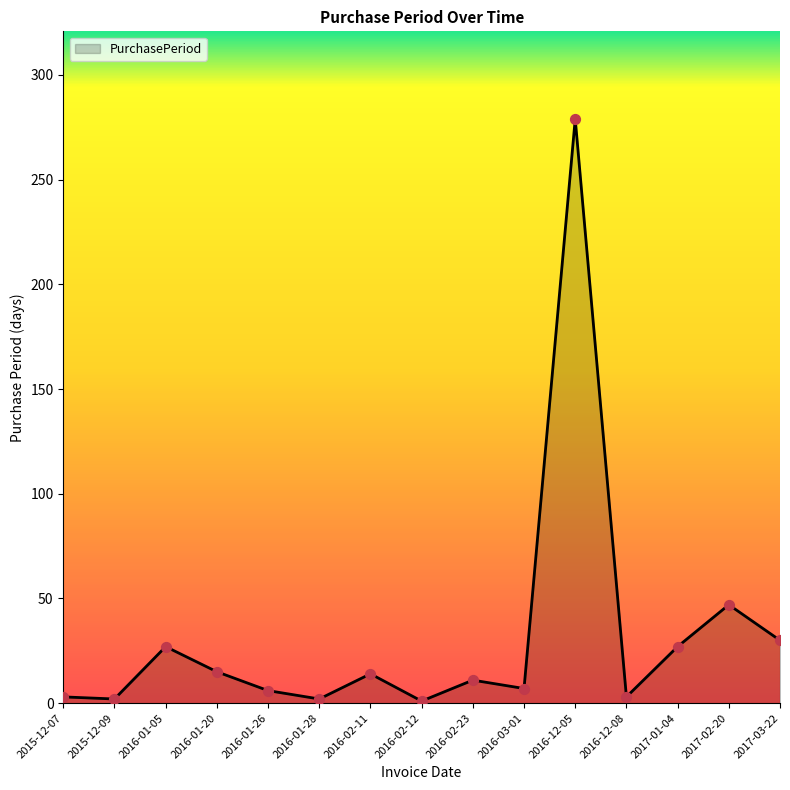

Approximately how many times larger is the value at 2016-02-23 compared to 2016-03-01?

1.6